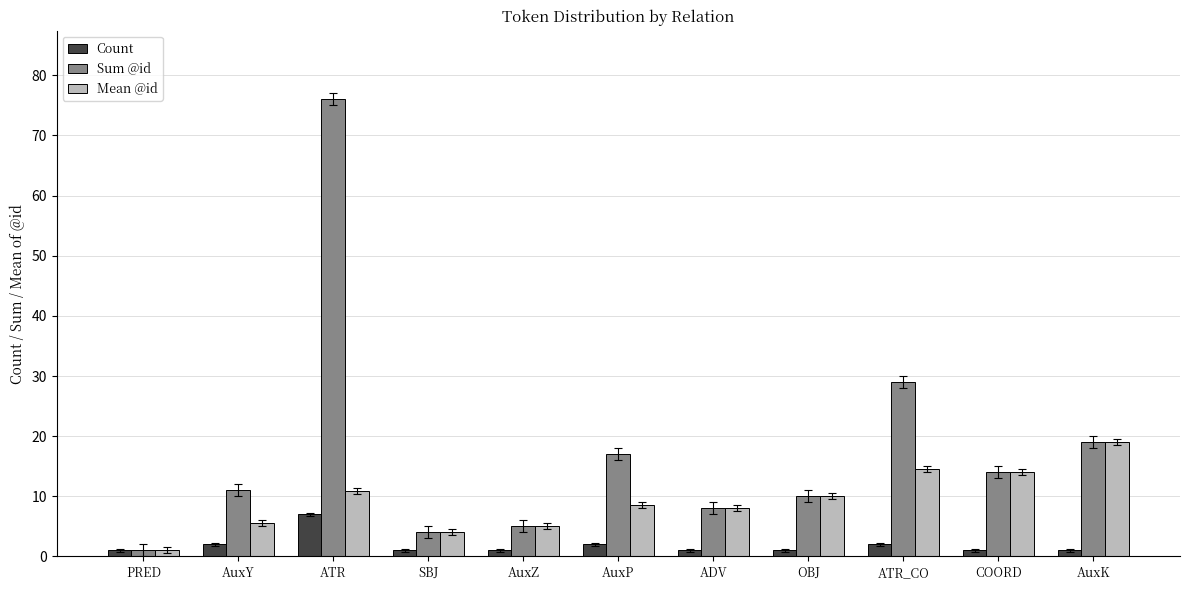

What is the value of the Mean @id bar at the 9th from the left?

14.5